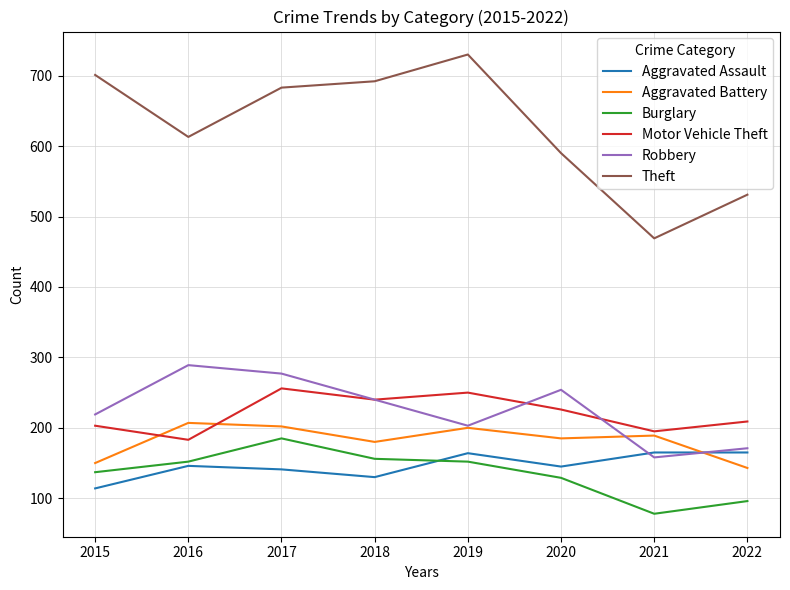

What value does the Theft series have at 2022?

531